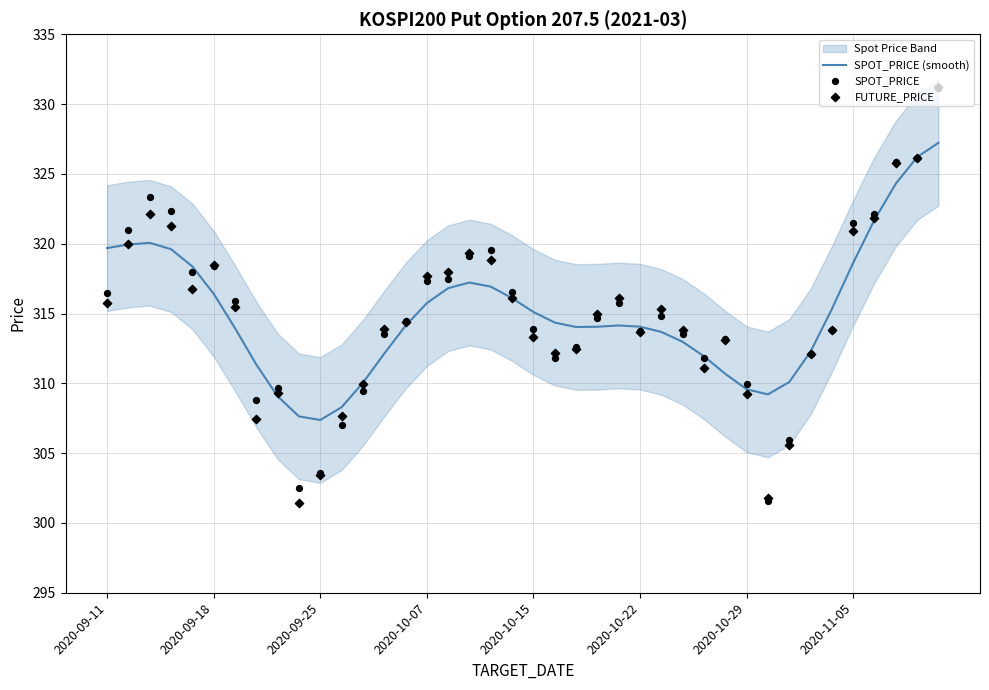

True or false: SPOT_PRICE (smooth) has a value of 133.2 at 2020-09-18.

False